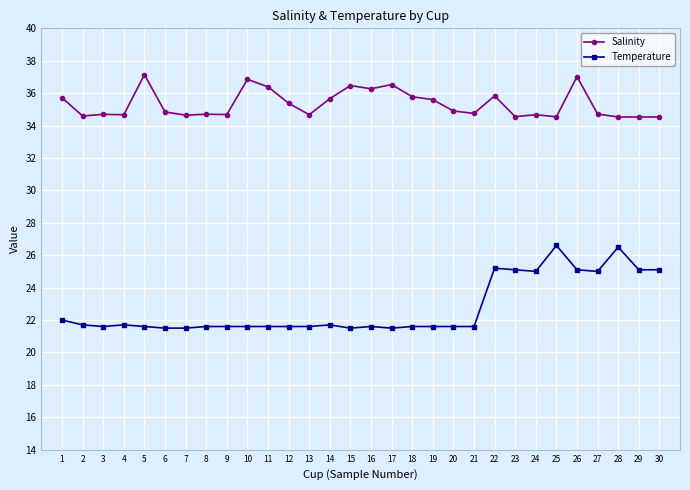

Between 14 and 16, which series saw the biggest shift?

Salinity